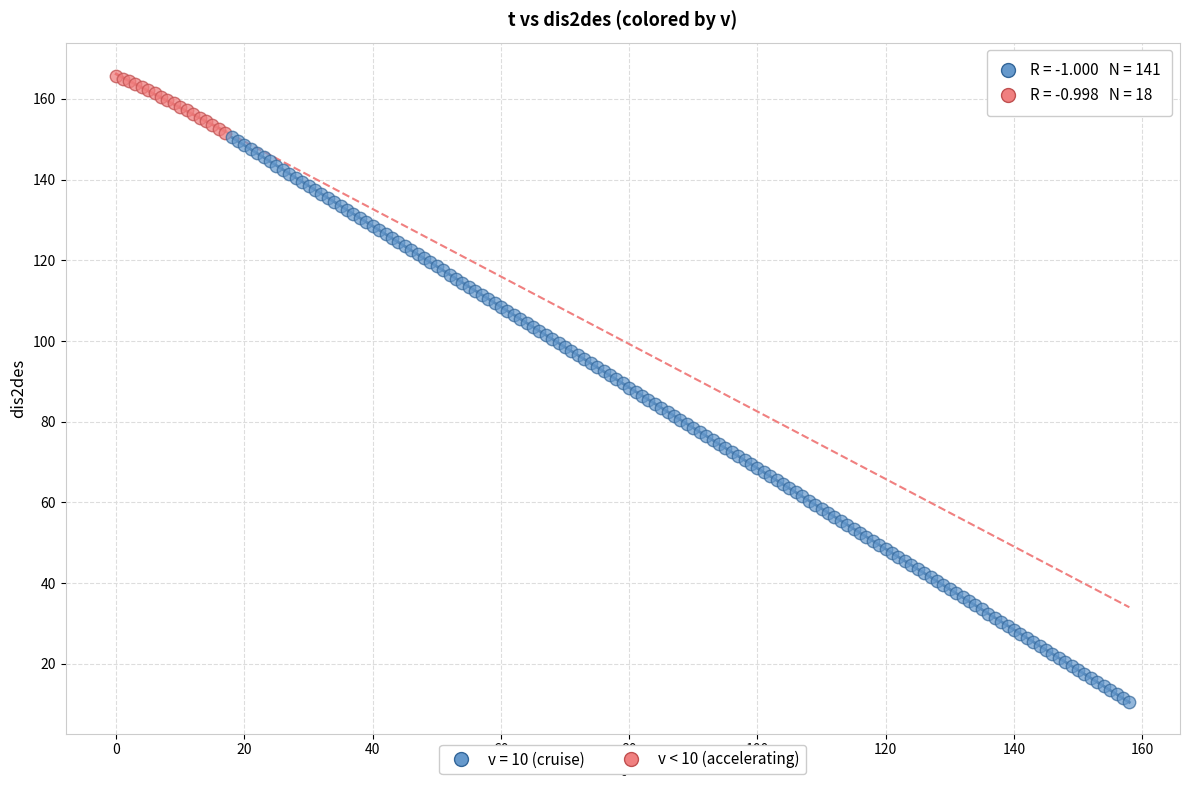

Which series contains the highest Y value?

v < 10 (accelerating)